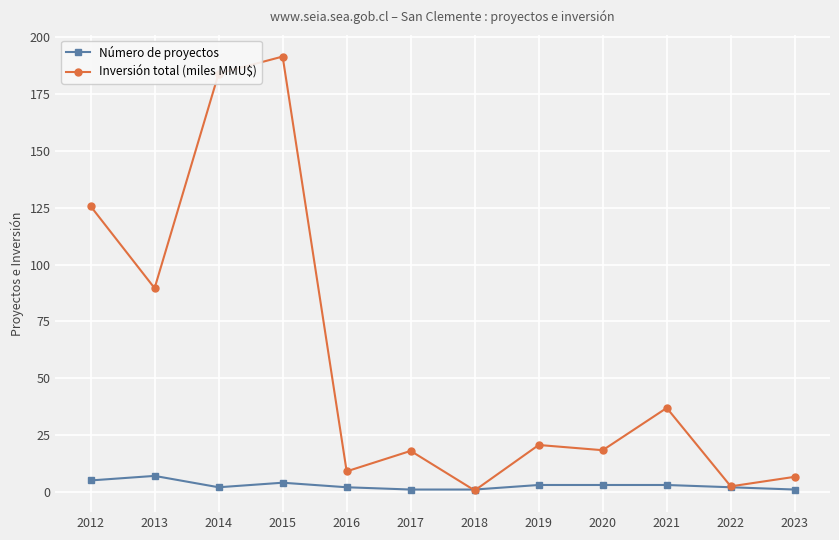

Which series changed the most between 2013 and 2023?

Inversión total (miles MMU$)